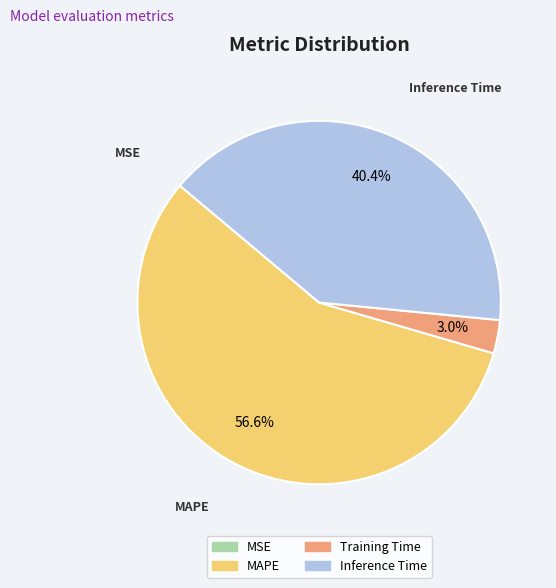

Which slice represents more than half of the pie?

MAPE